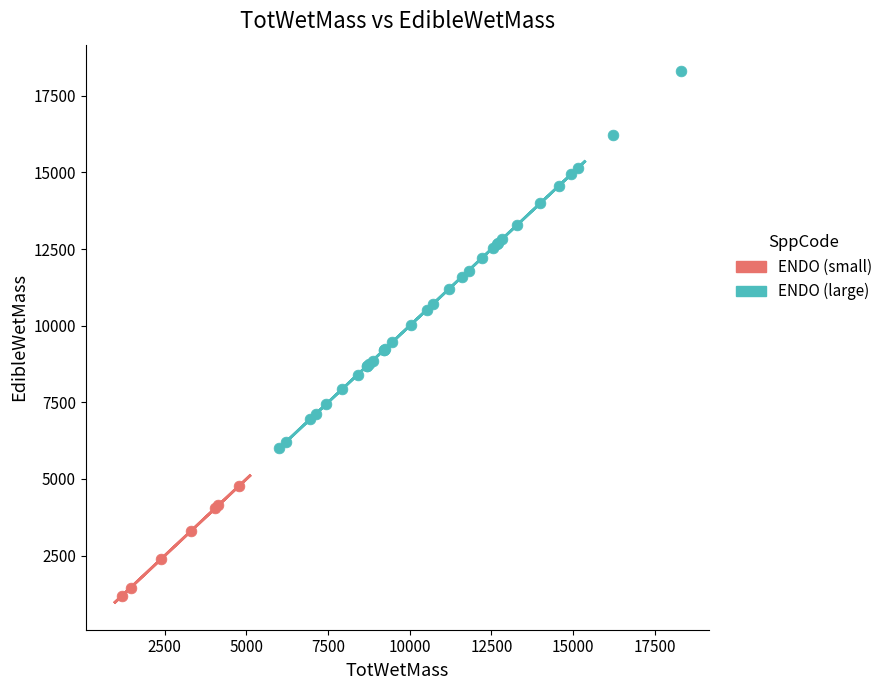

Which series has the widest spread of Y values?

ENDO (large)